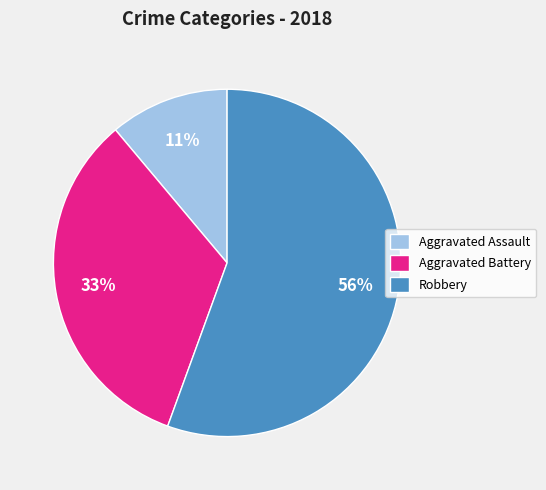

The Aggravated Battery slice represents 33% of the pie. True or false?

True